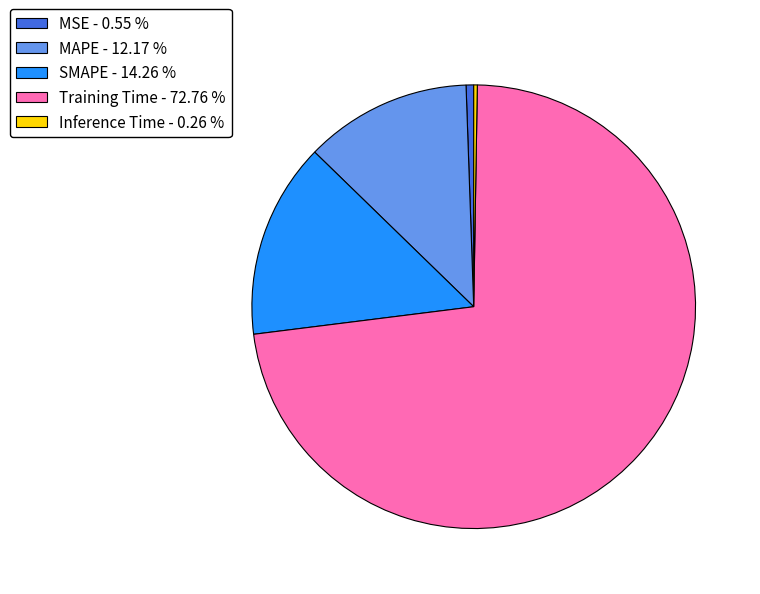

What is the largest slice in the pie chart?

Training Time